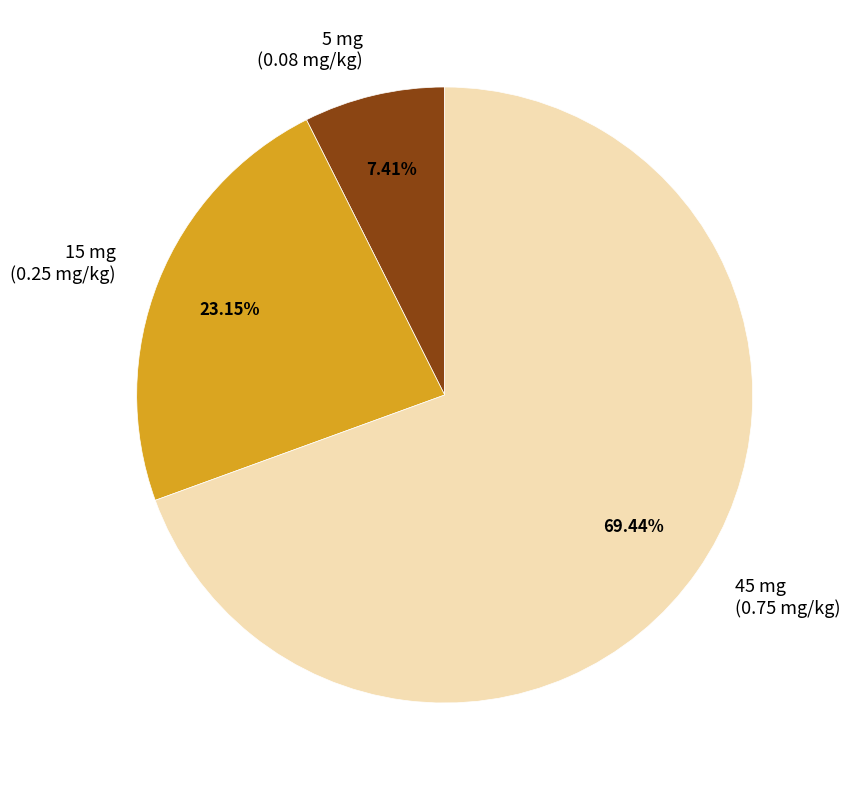

Which category has the smallest portion of the pie?

5 mg